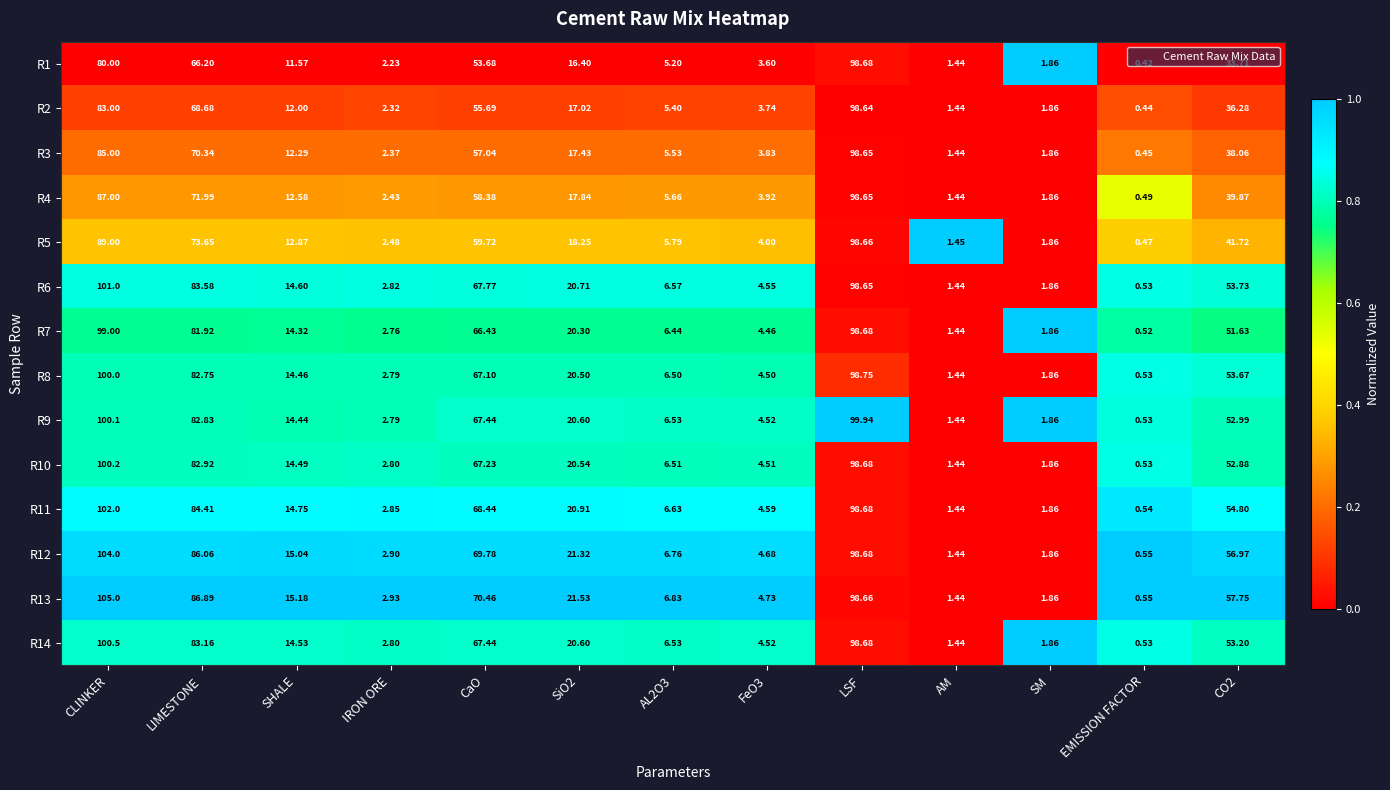

At which category is the sum across all series the highest?

LSF